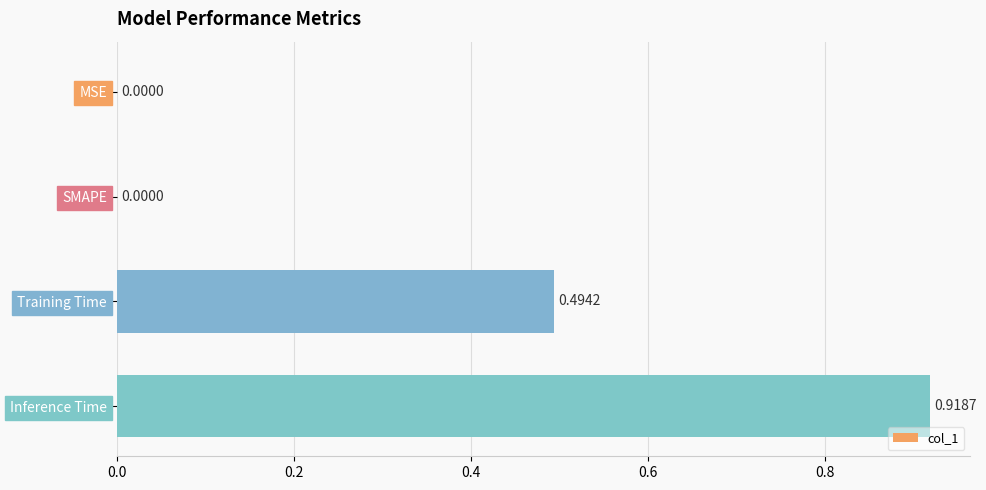

What is the change in value from Training Time to Inference Time?

+0.4